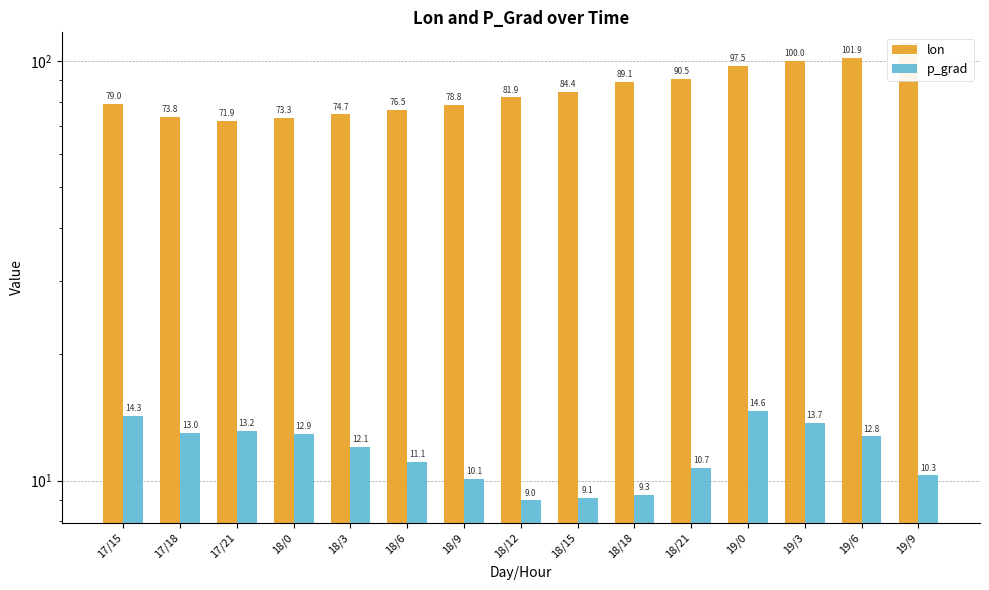

True or false: p_grad has a value of 13.0 at 17/18.

True